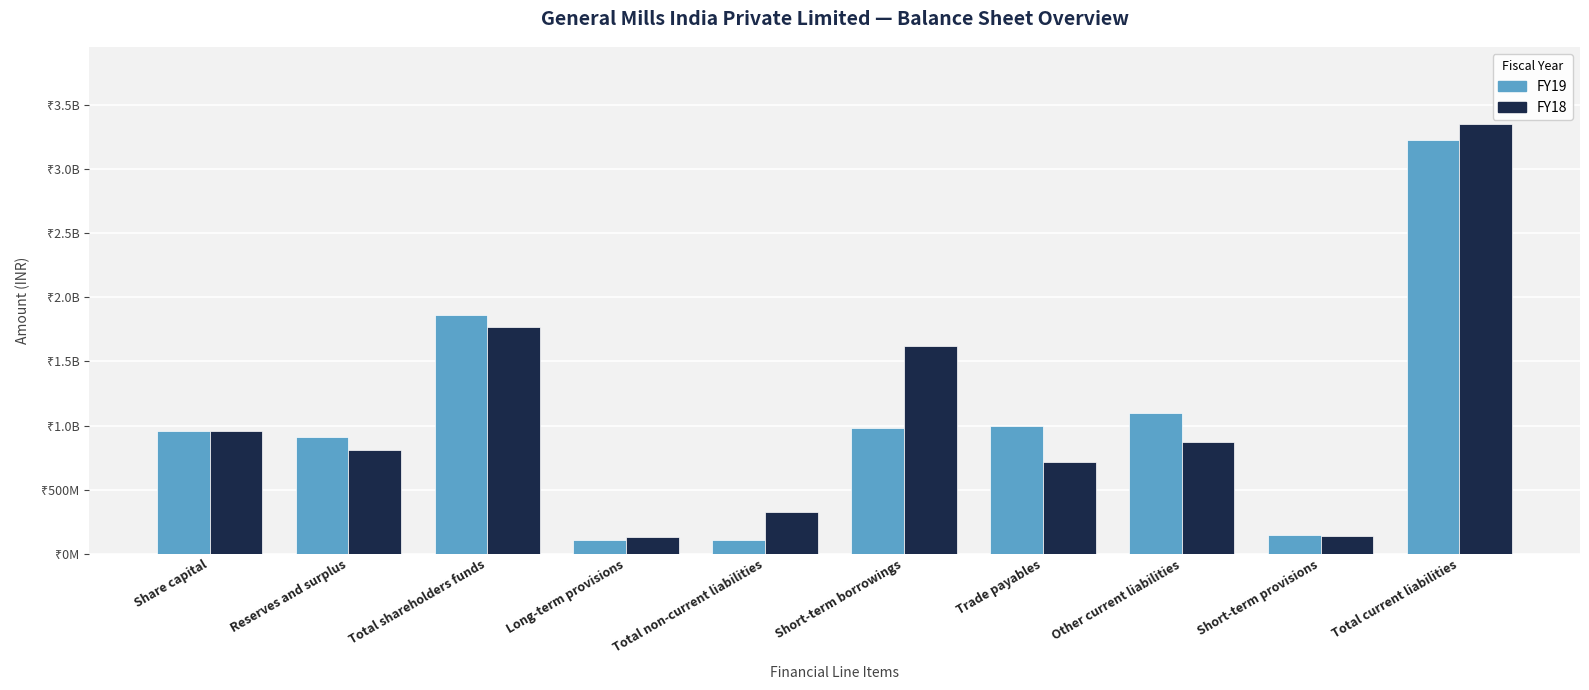

Reading left to right, transcribe all the data shown in this chart.

FY19: Share capital=955100000	Reserves and surplus=910100000	Total shareholders funds=1865200000	Long-term provisions=106600000	Total non-current liabilities=106600000	Short-term borrowings=984300000	Trade payables=997900000	Other current liabilities=1099800000	Short-term provisions=143900000	Total current liabilities=3225900000
FY18: Share capital=955100000	Reserves and surplus=811800000	Total shareholders funds=1766900000	Long-term provisions=129000000	Total non-current liabilities=329000000	Short-term borrowings=1623400000	Trade payables=712200000	Other current liabilities=871600000	Short-term provisions=141500000	Total current liabilities=3348700000